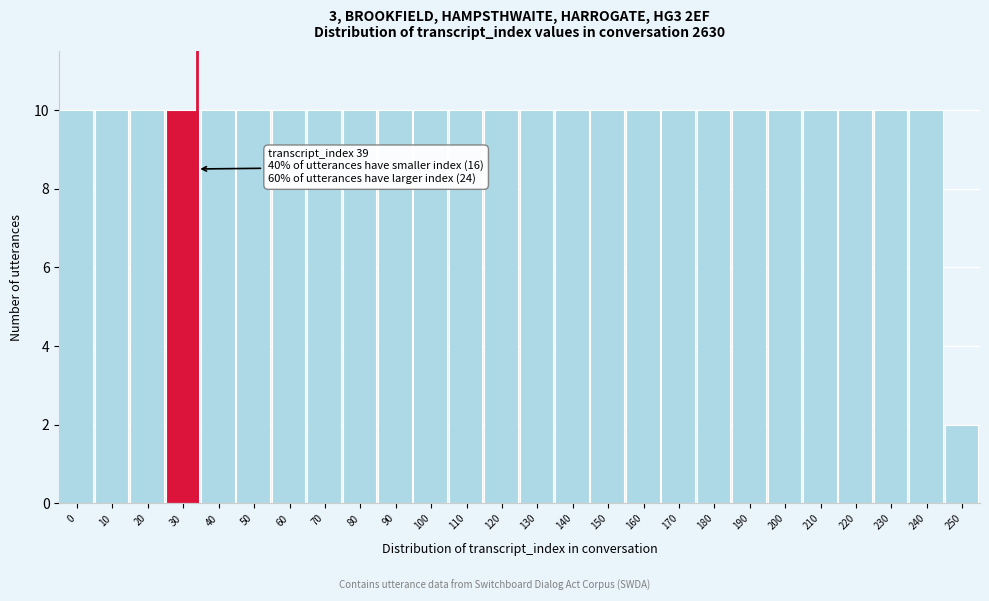

Reading left to right, what are all the values shown in this chart?

0=10	10=10	20=10	30=10	40=10	50=10	60=10	70=10	80=10	90=10	100=10	110=10	120=10	130=10	140=10	150=10	160=10	170=10	180=10	190=10	200=10	210=10	220=10	230=10	240=10	250=2